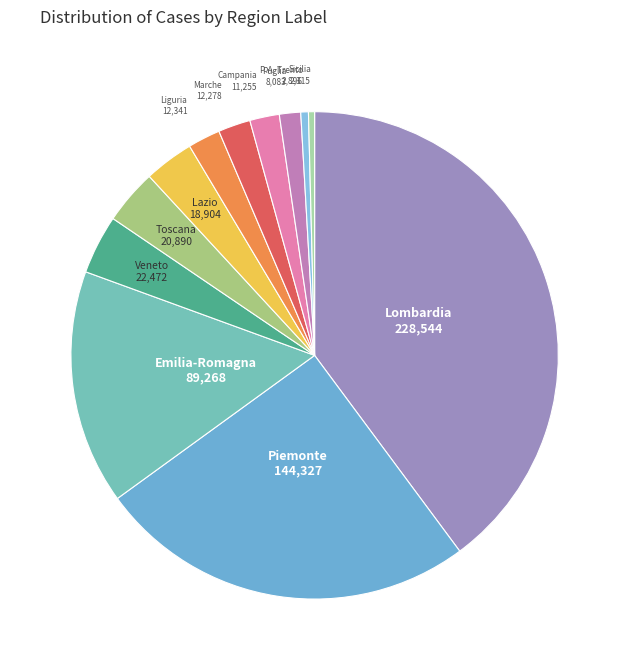

Is it true that Marche is 2% of the pie?

True